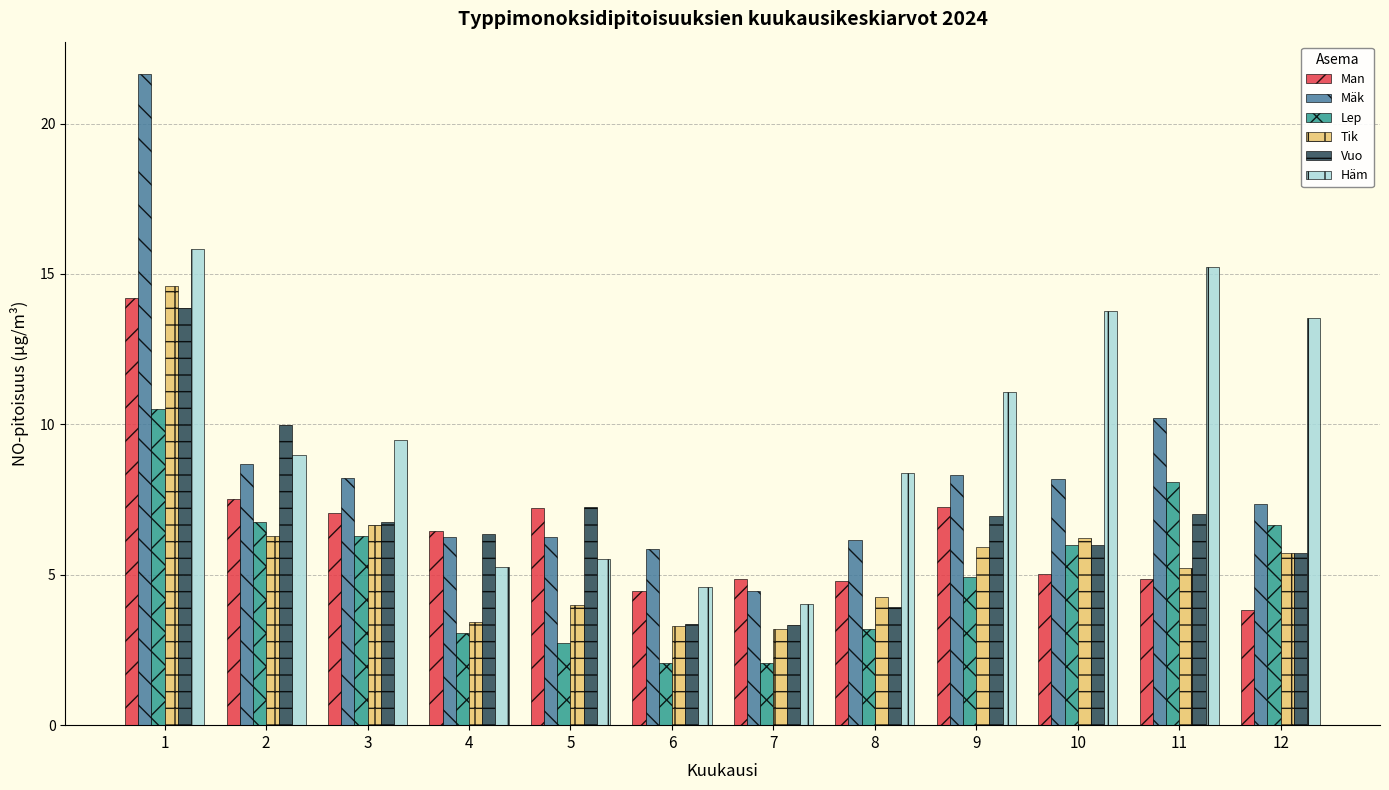

What is the sum of the Vuo values at 9 and 10?

12.9